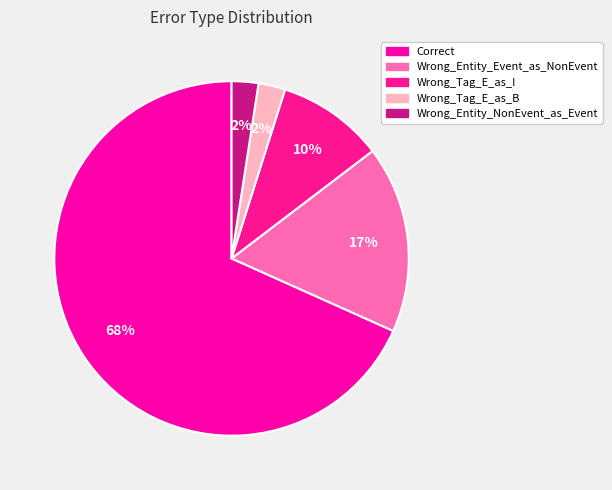

What percentage is NOT represented by Correct?

31.7%